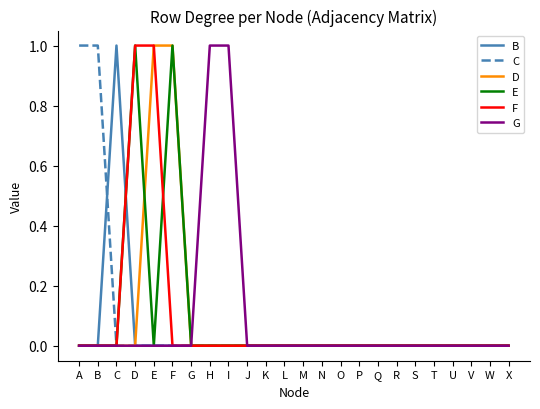

What is the maximum value for E?

1